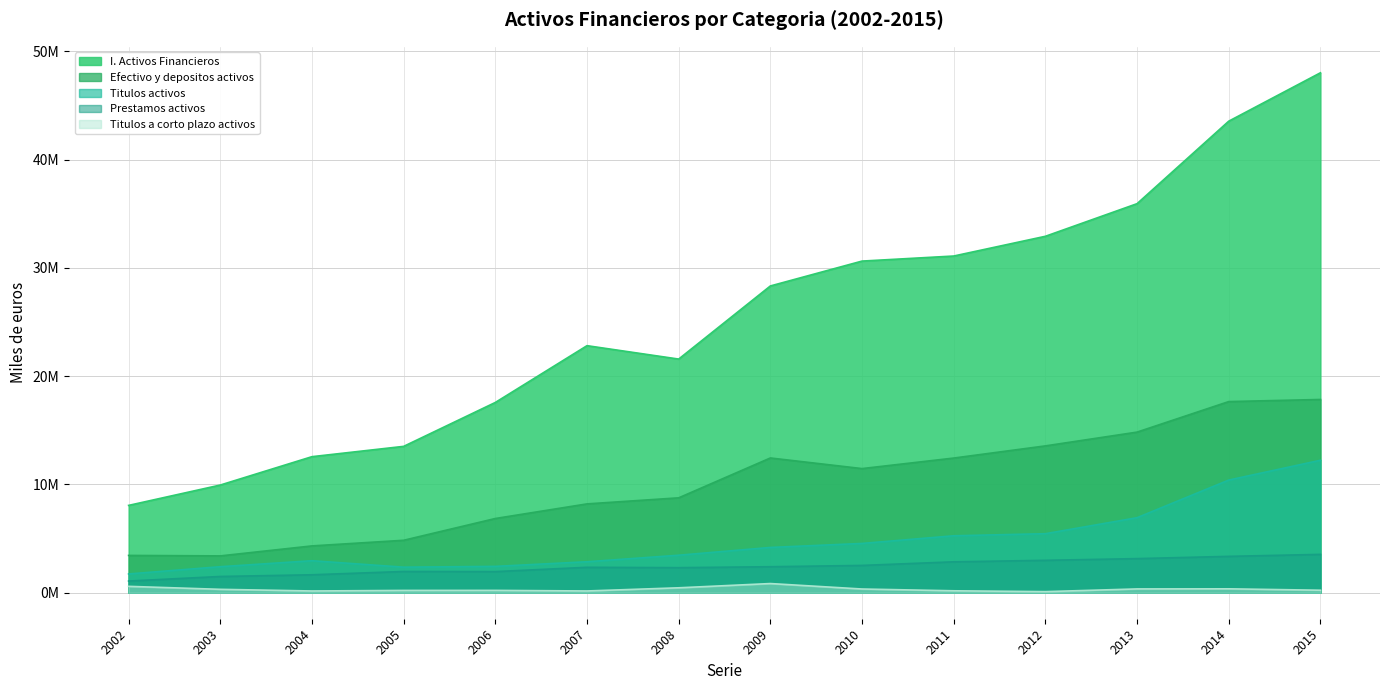

What is the difference between the maximum and minimum values in the I. Activos Financieros series?

39953381